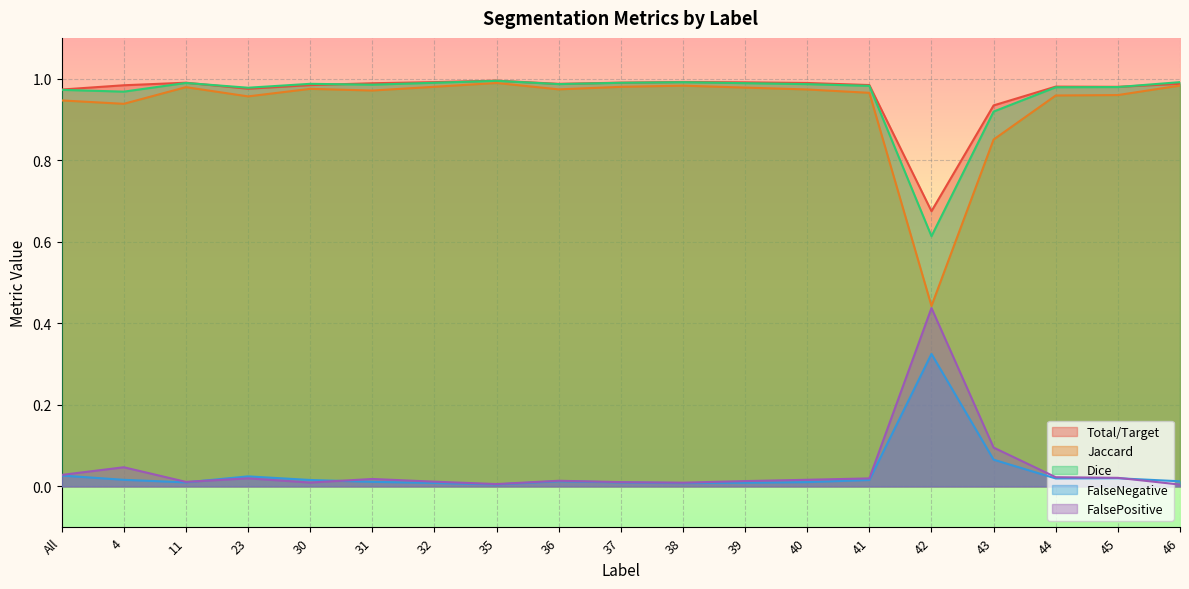

What position from the right is 40?

7